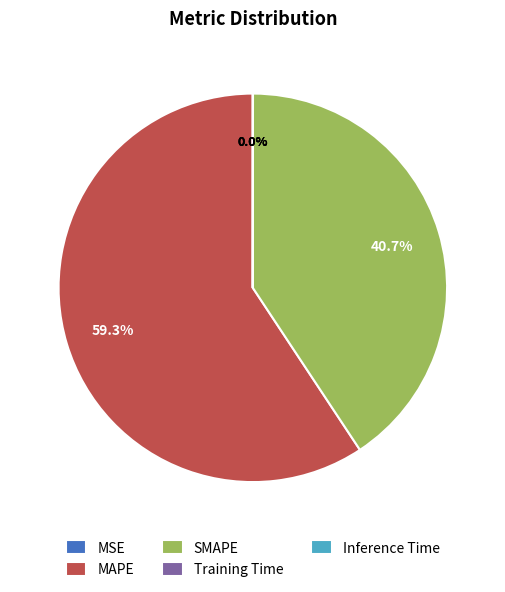

What is the largest slice in the pie chart?

MAPE